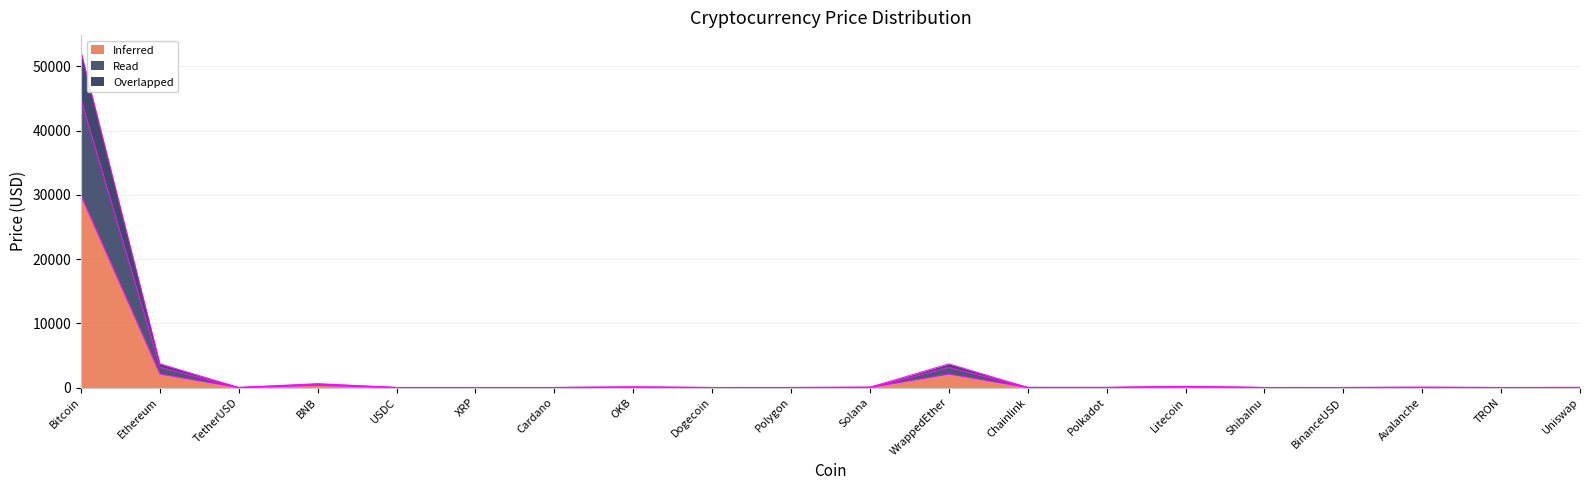

At which category does Read reach its first local valley?

TetherUSD